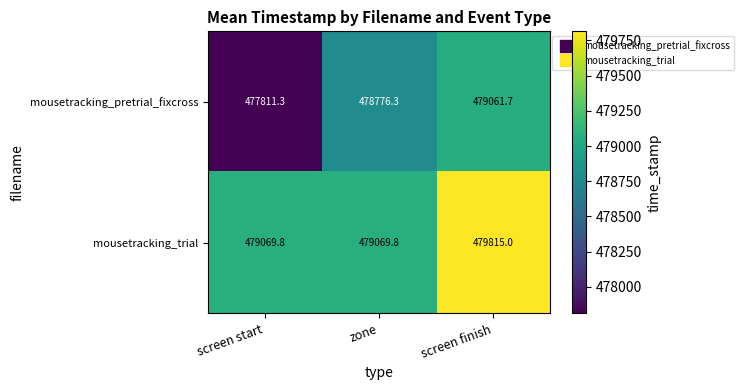

Reading right to left, what are all the values shown in this chart?

mousetracking_pretrial_fixcross: screen finish=479061.7	zone=478776.3	screen start=477811.3
mousetracking_trial: screen finish=479815.0	zone=479069.8	screen start=479069.8